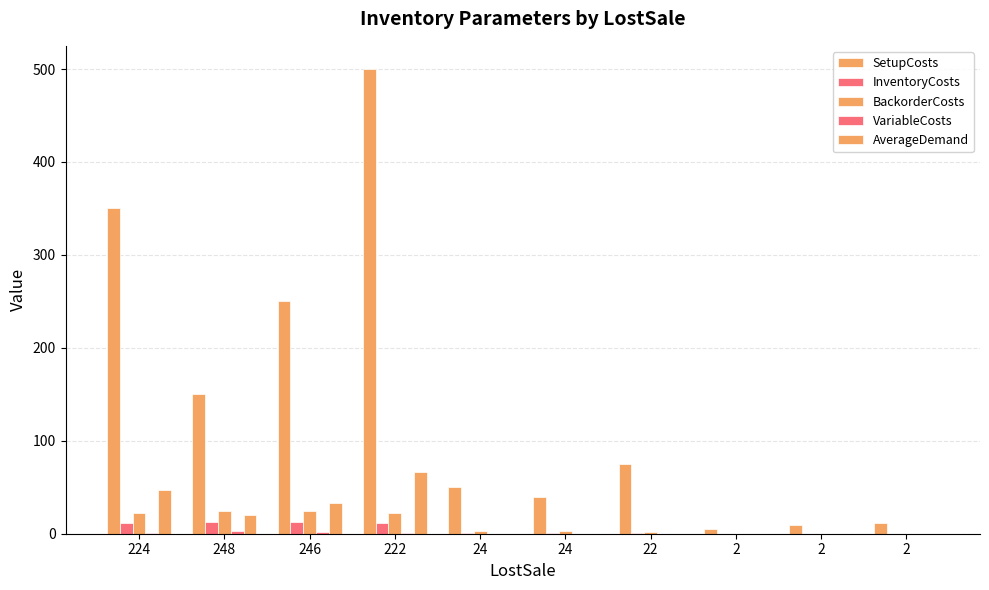

Does the chart contain stacked bars?

No